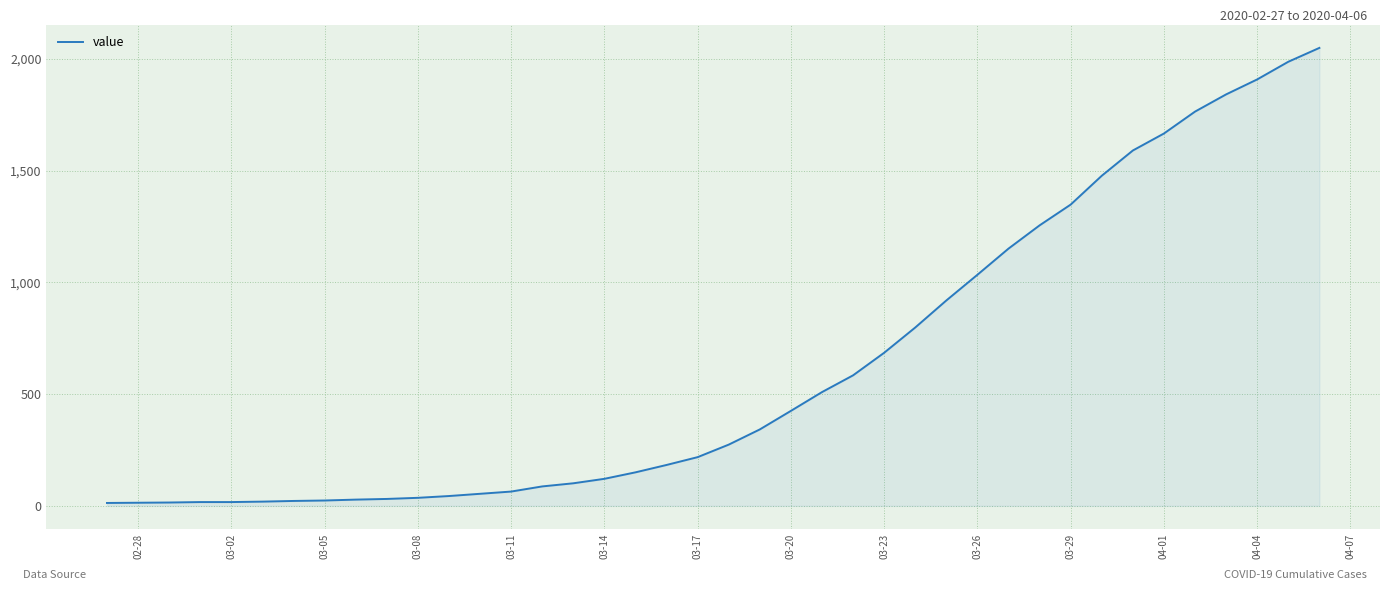

What is the greatest value displayed?

2049